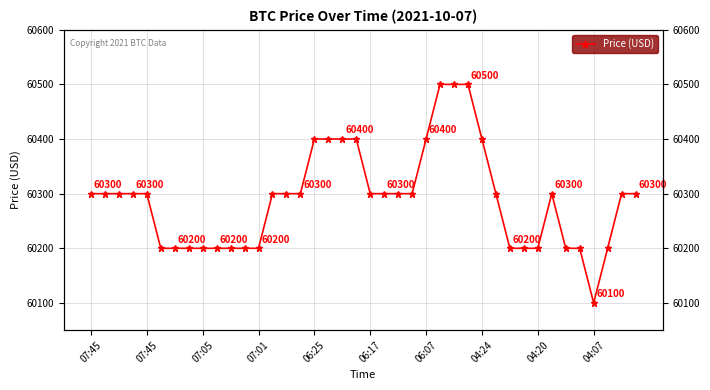

How many categories are shown in the chart?

40